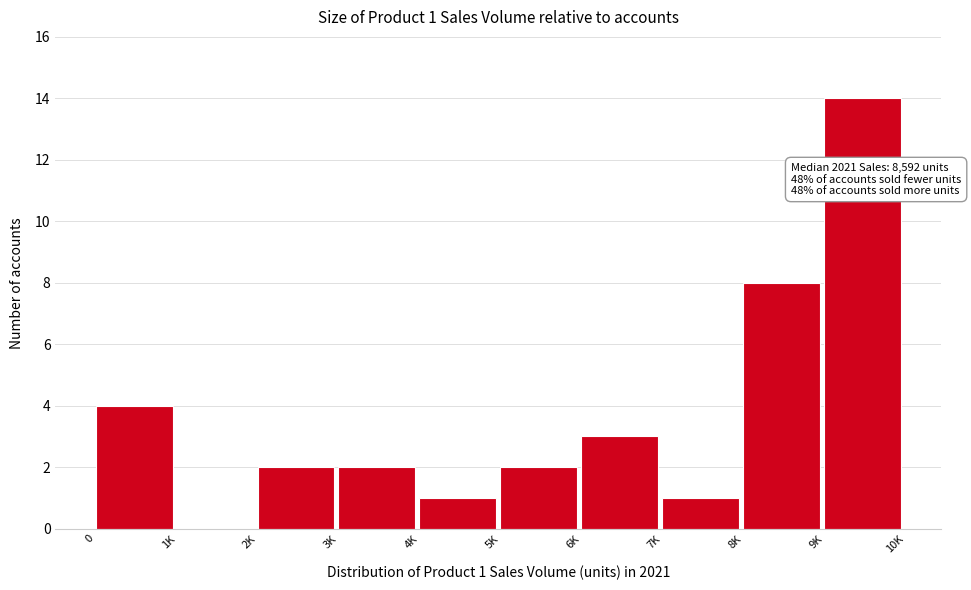

Reading left to right, what are all the values shown in this chart?

0=4	1K=0	2K=2	3K=2	4K=1	5K=2	6K=3	7K=1	8K=8	9K=14